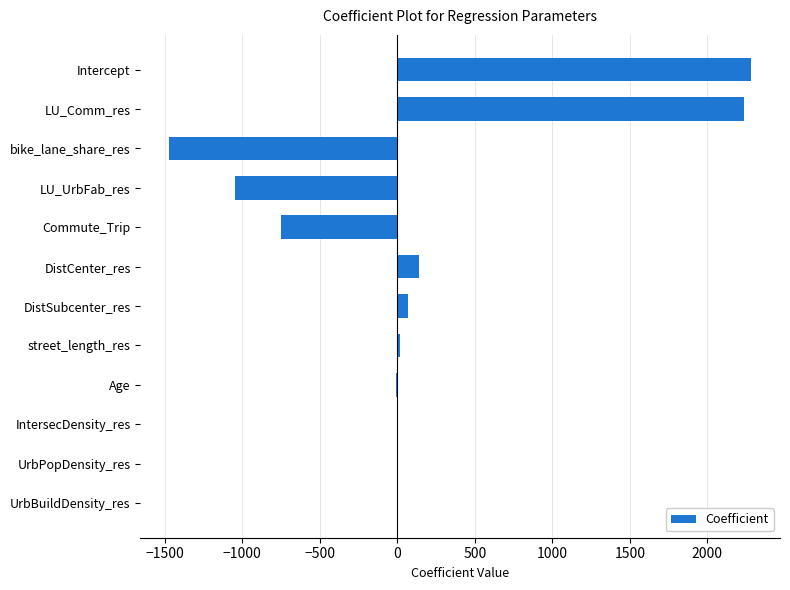

Count the number of values greater than 0.

7